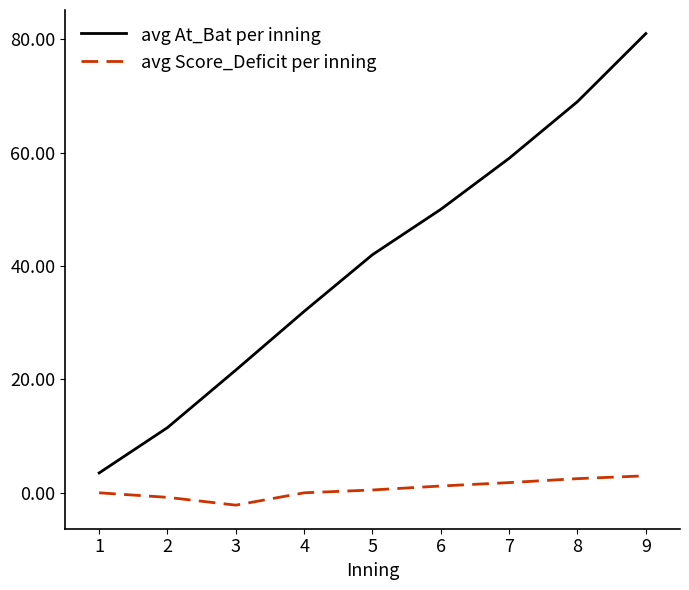

True or false: avg Score_Deficit per inning and avg At_Bat per inning intersect in this chart.

False